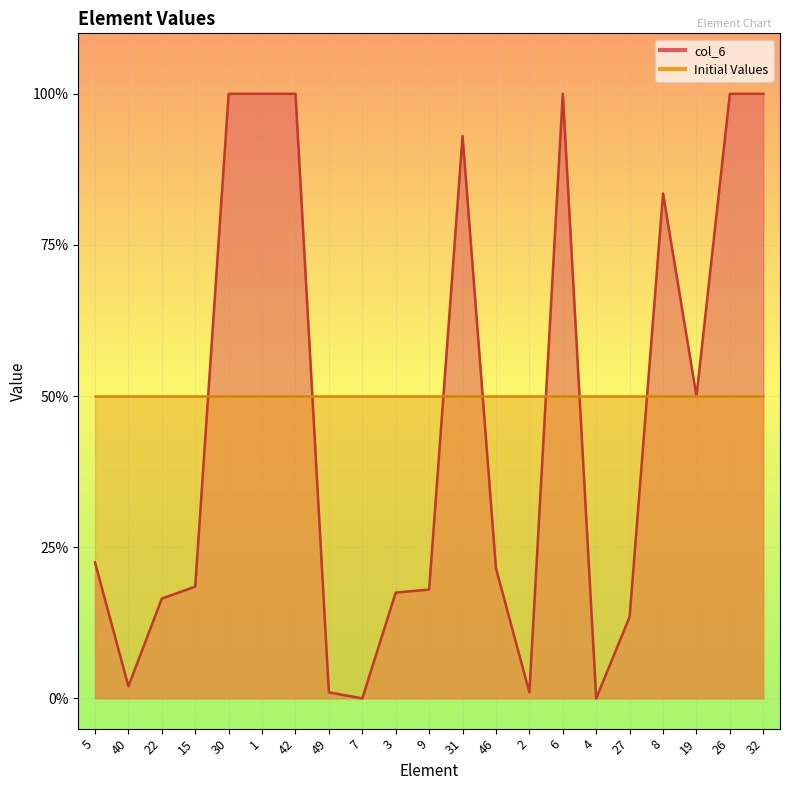

Between 46 and 22, which is larger?

46